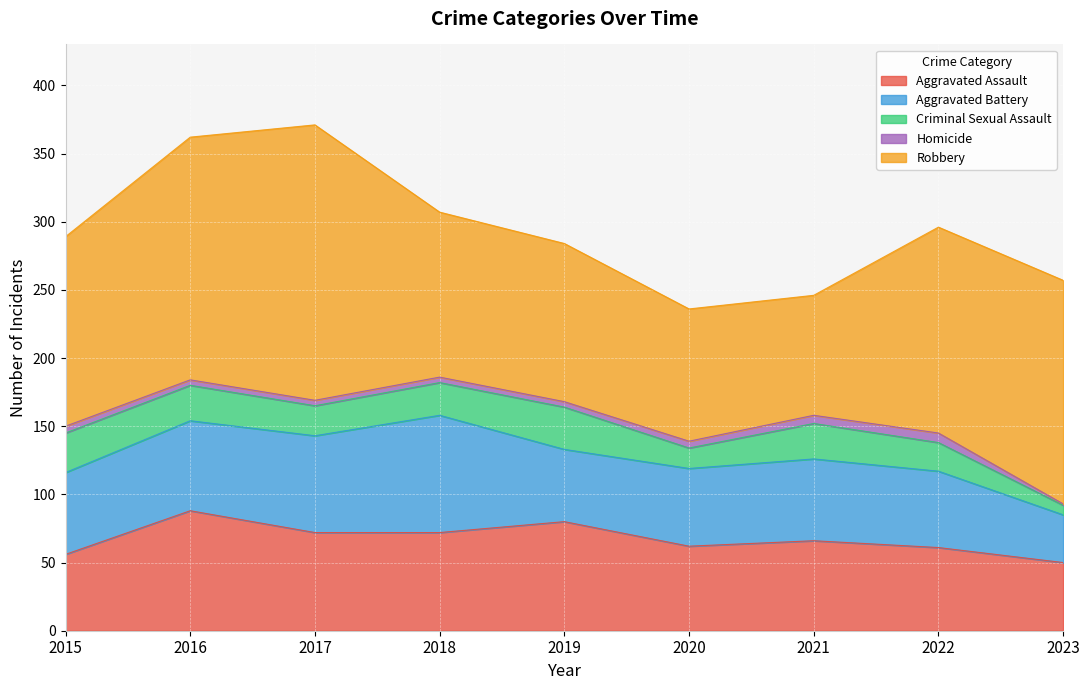

What is the value of the Aggravated Battery point at the 4th from the left?

86